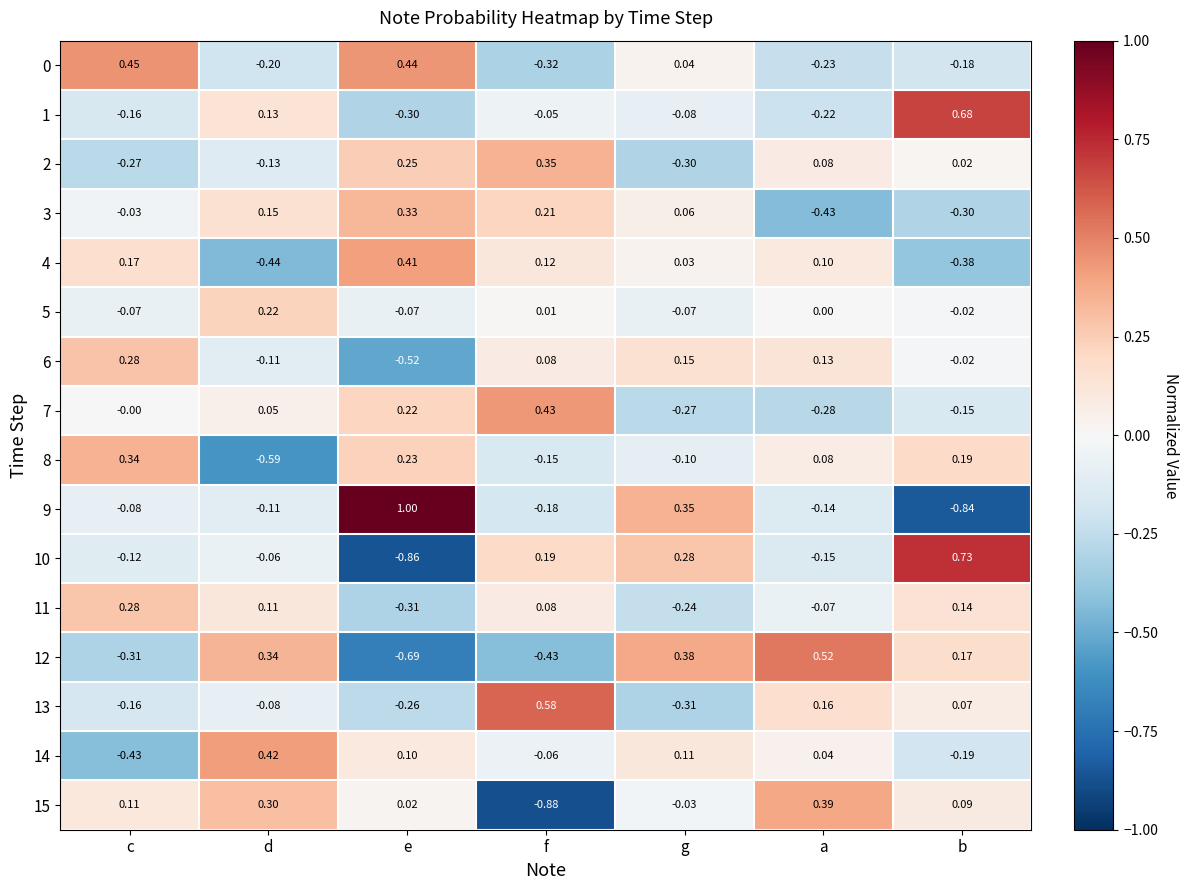

Which category has the highest value across all series?

e